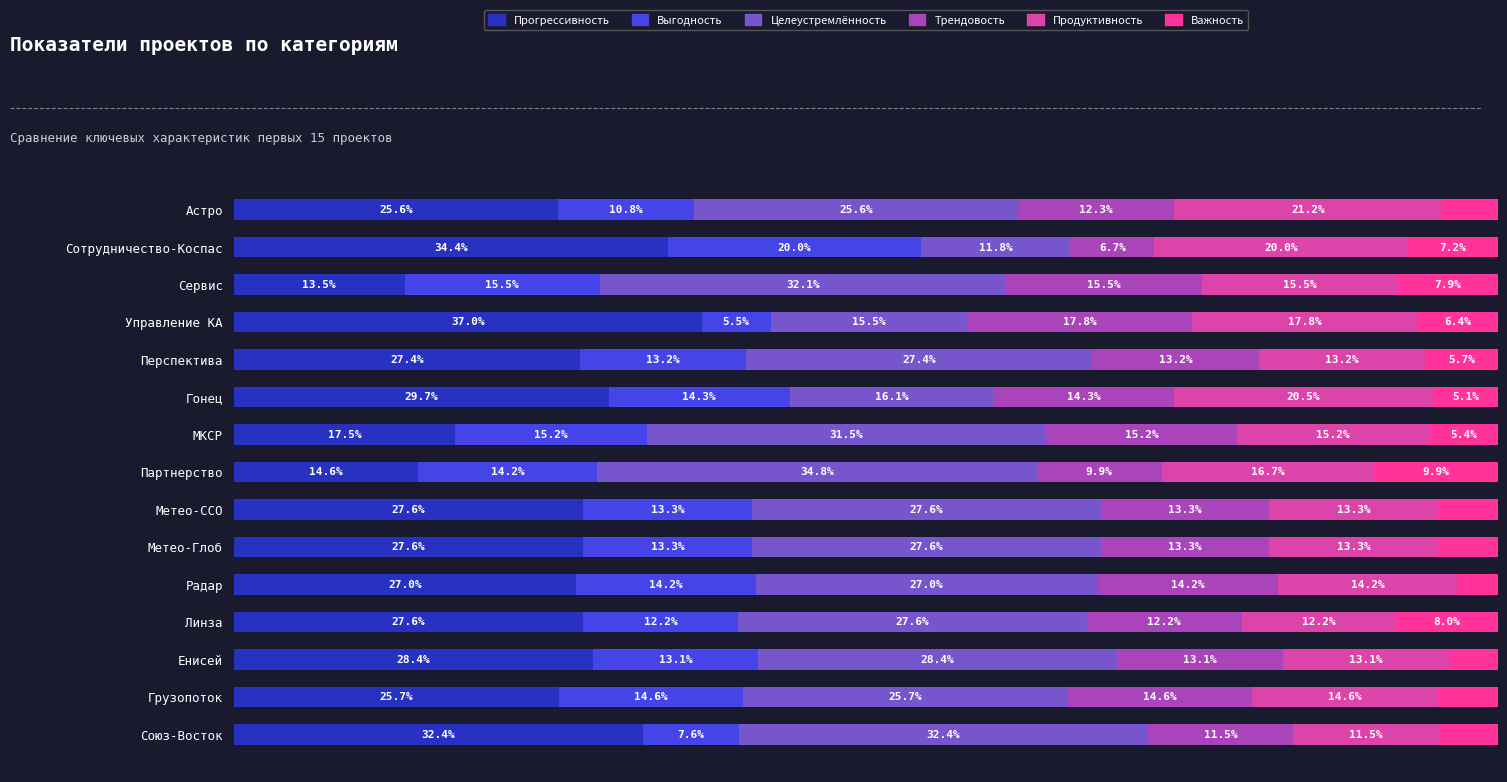

Which category has the highest value in the Прогрессивность series?

Управление КА